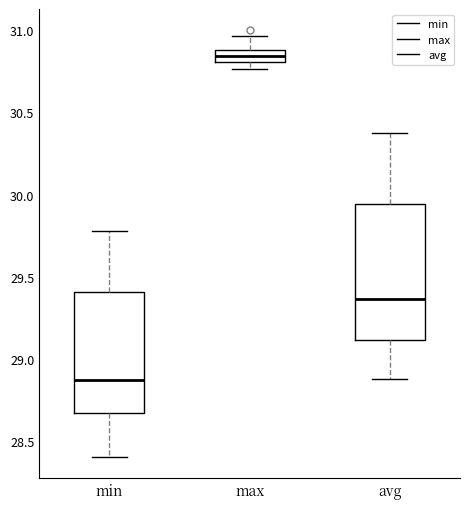

Which box's median line is the lowest?

min